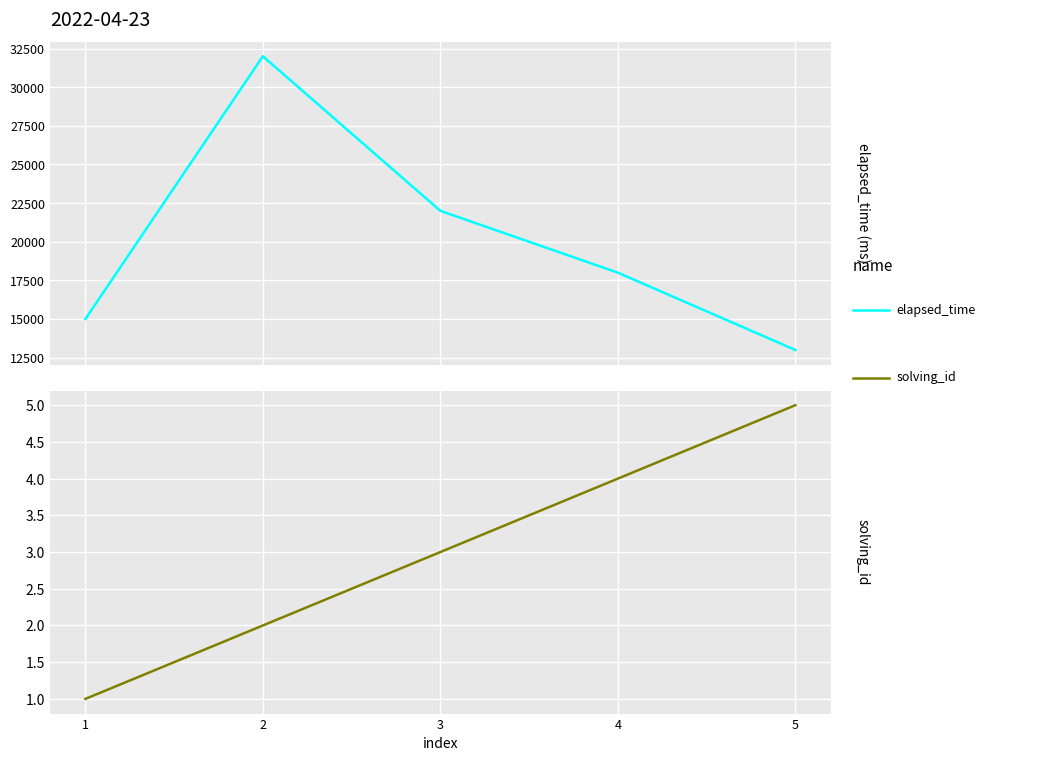

At which category does the chart reach its peak across all series?

2